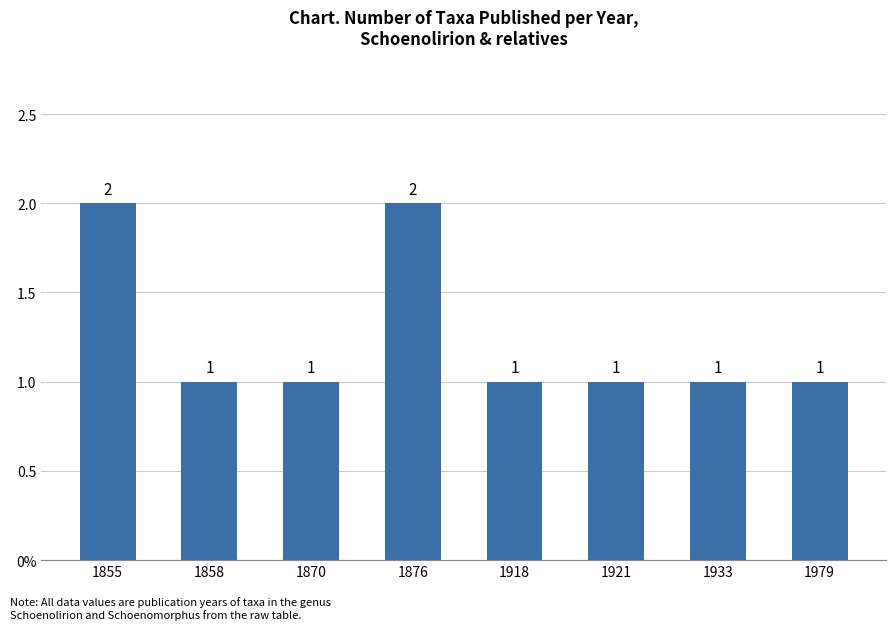

Where is the data nearest to the value 1?

1858